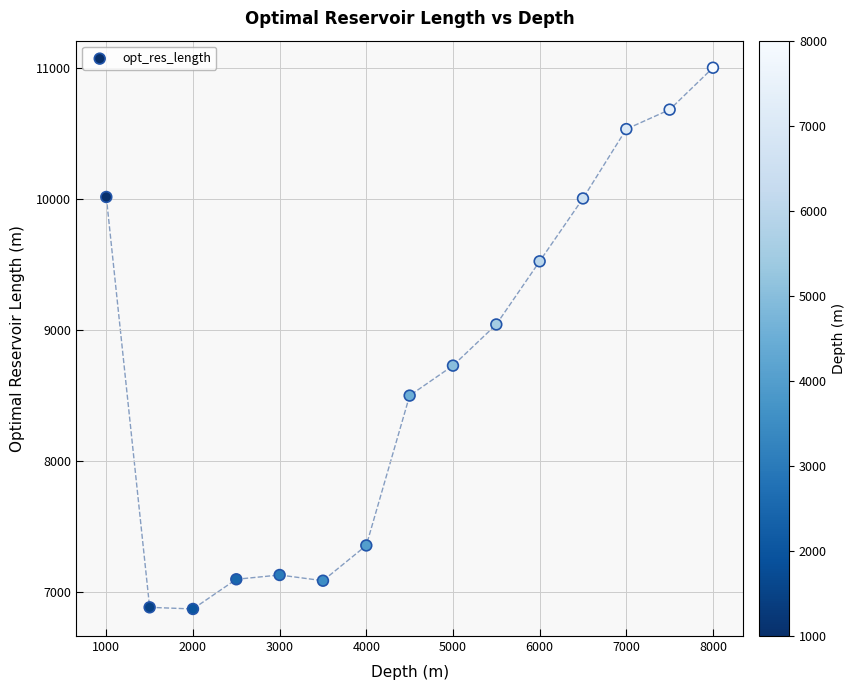

What Y value in the scatter plot is closest to 8933?

9039.6